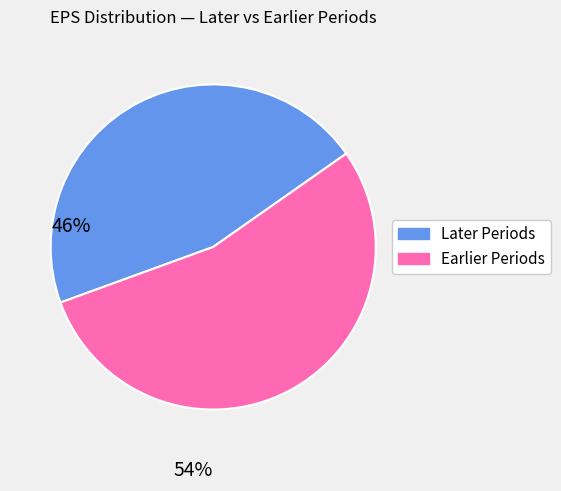

How many slices are in this pie chart?

2